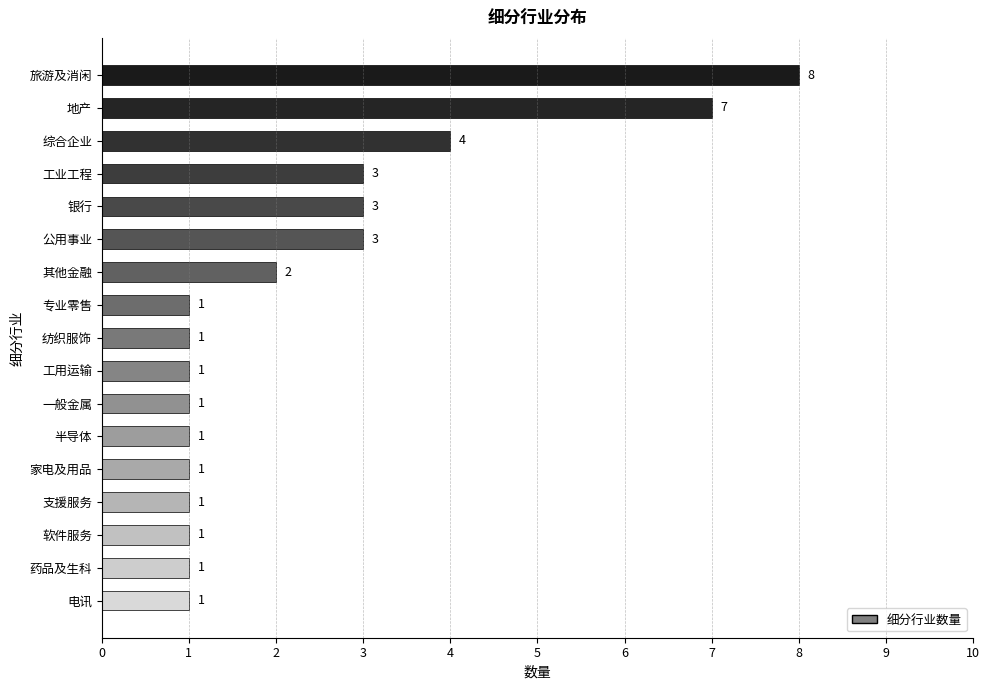

Between 其他金融 and 旅游及消闲, which is larger?

旅游及消闲